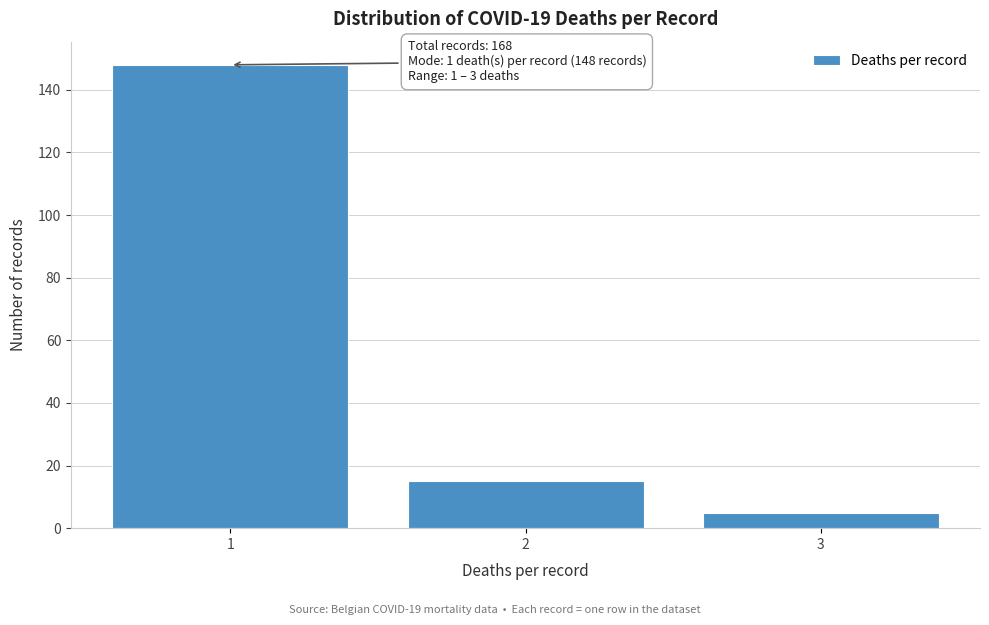

Over which range of the x-axis is the bar tallest?

0.5 to 1.5